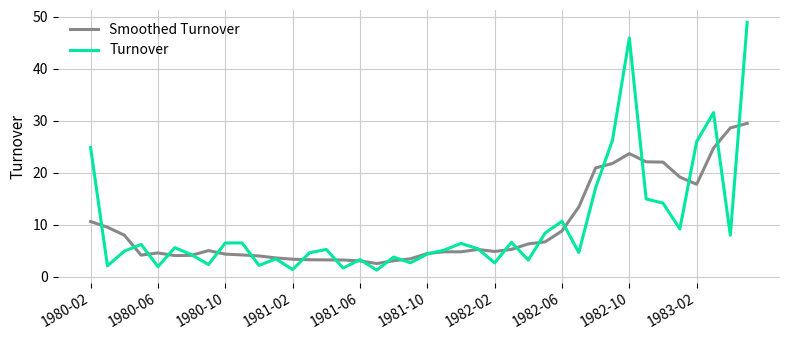

What is the lowest value of the Turnover series?

1.2